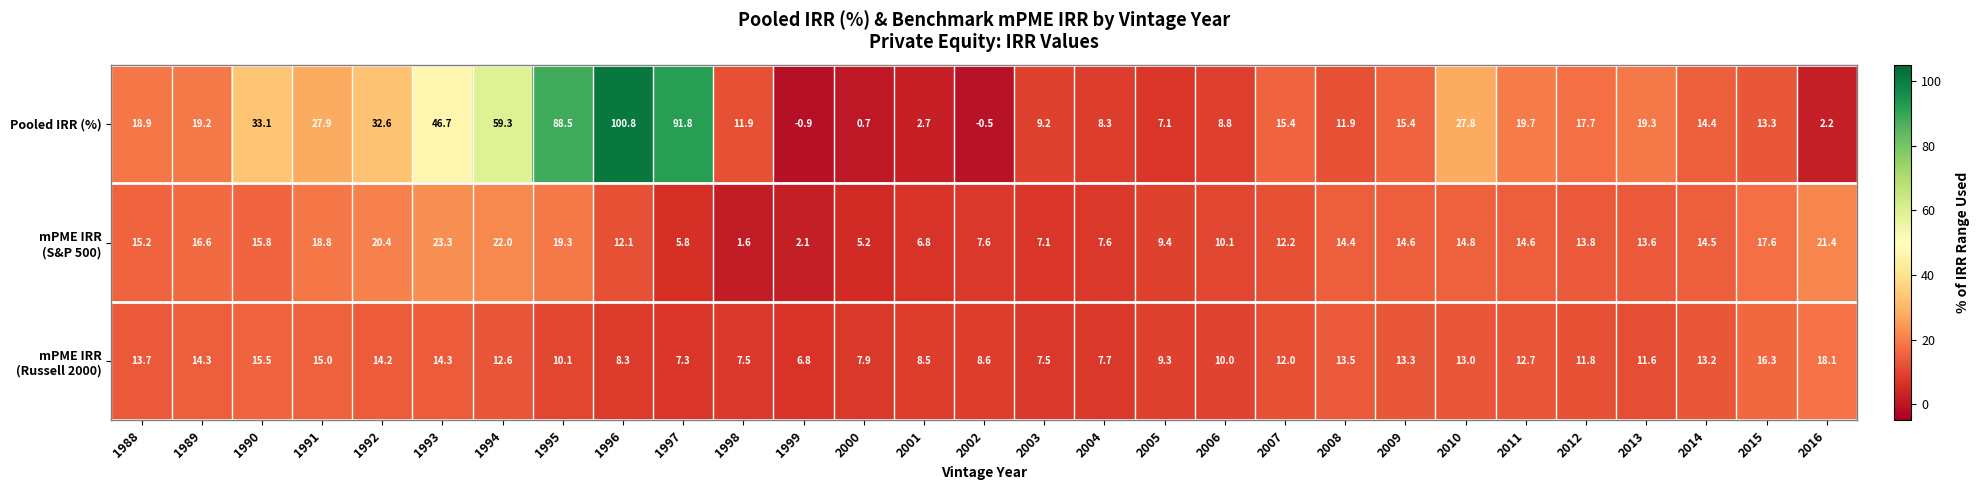

What is the sum of all Pooled IRR (%) values?

723.2